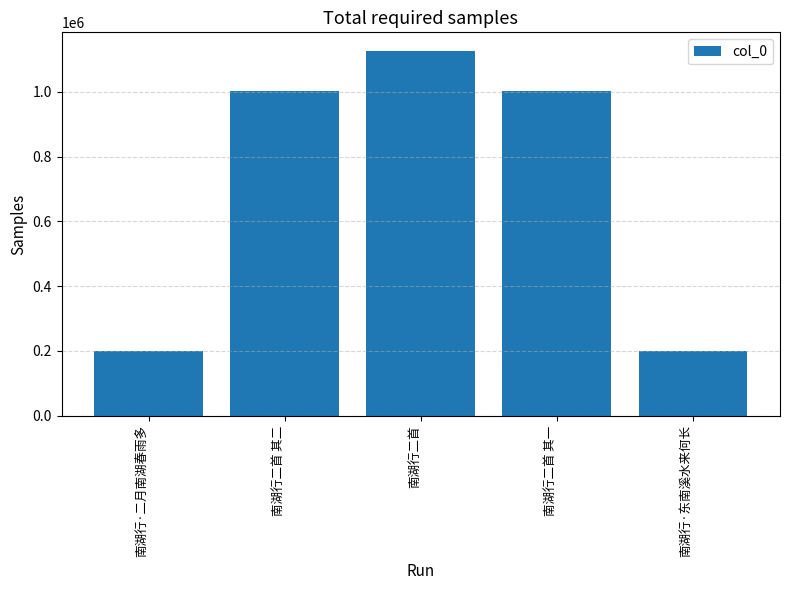

What is the smallest value displayed?

198926